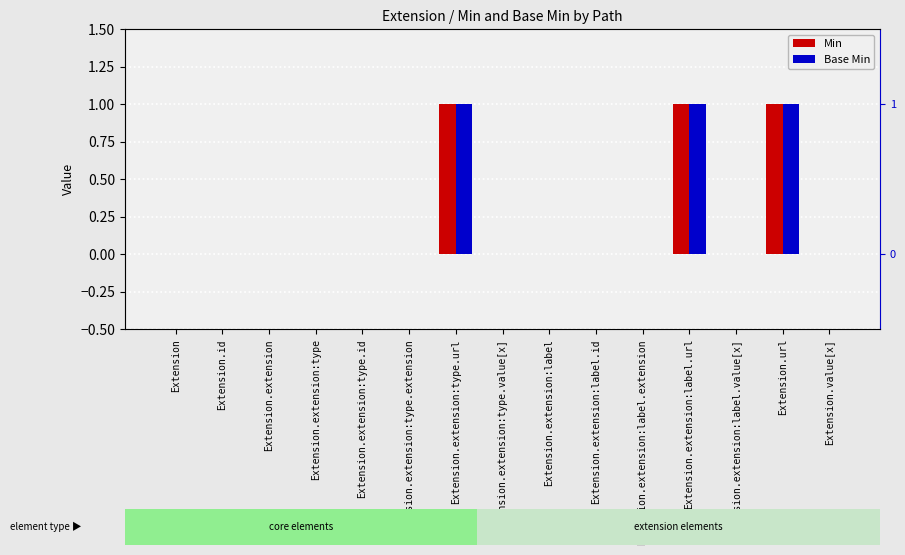

Reading left to right, transcribe all the data shown in this chart.

Min: 0	0	0	0	0	0	1	0	0	0	0	1	0	1	0
Base Min: 0	0	0	0	0	0	1	0	0	0	0	1	0	1	0